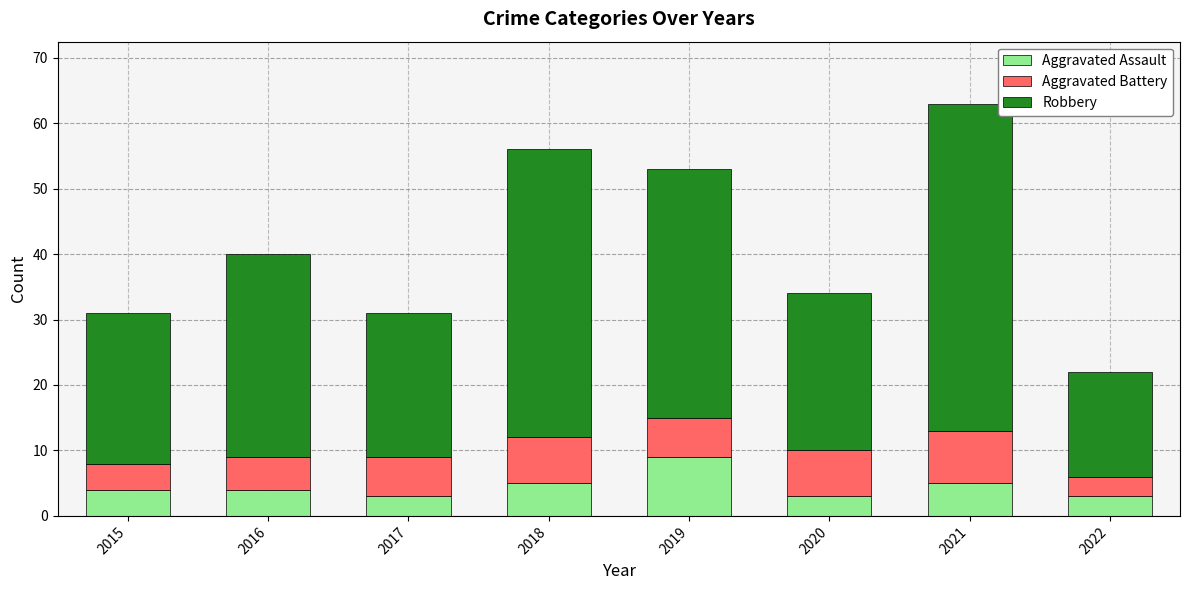

What is the total value across all series at 2016?

40